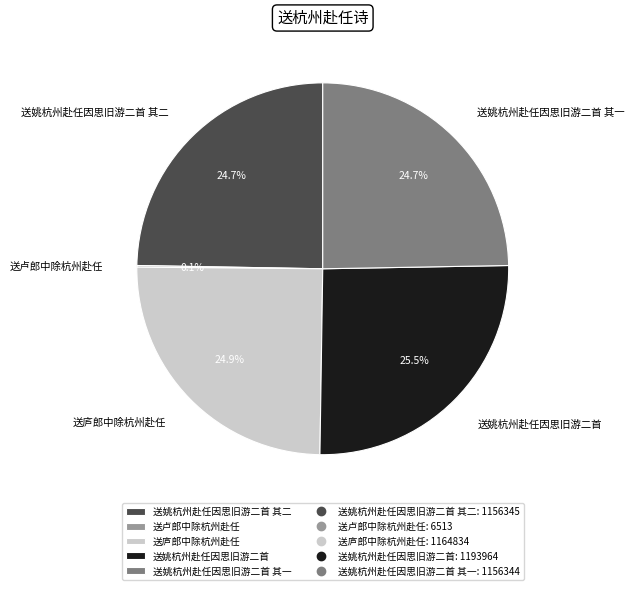

What is the ratio of the value at 送姚杭州赴任因思旧游二首 to the value at 送姚杭州赴任因思旧游二首 其二?

1.0